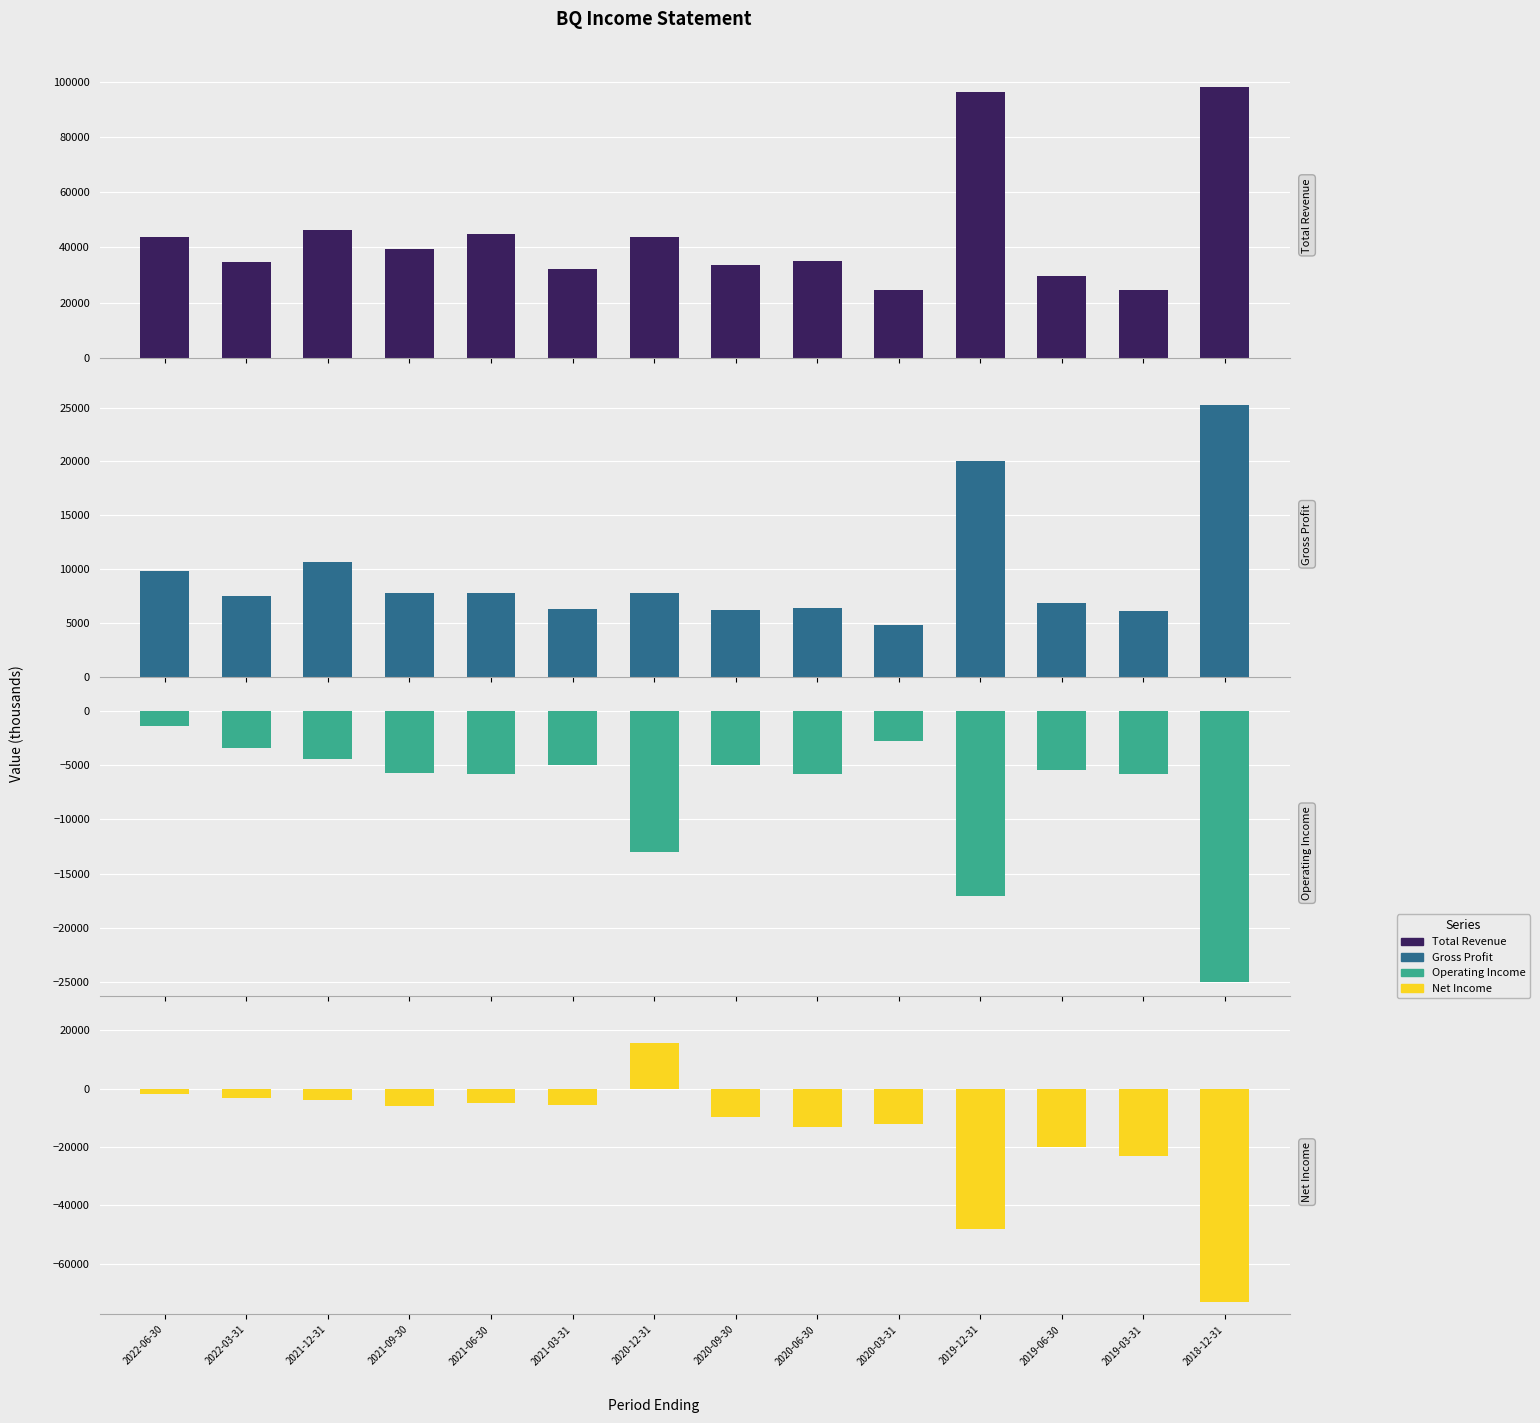

Does the chart contain stacked bars?

No